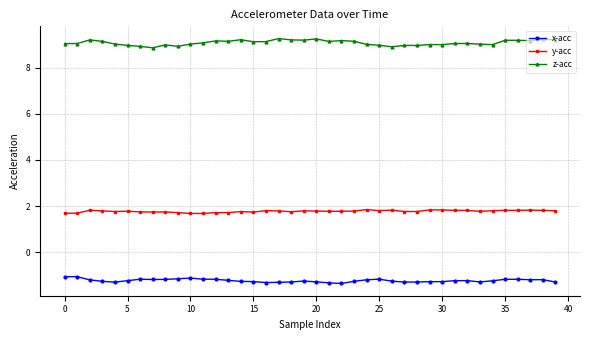

What is the difference between the maximum and minimum values in the x-acc series?

0.3